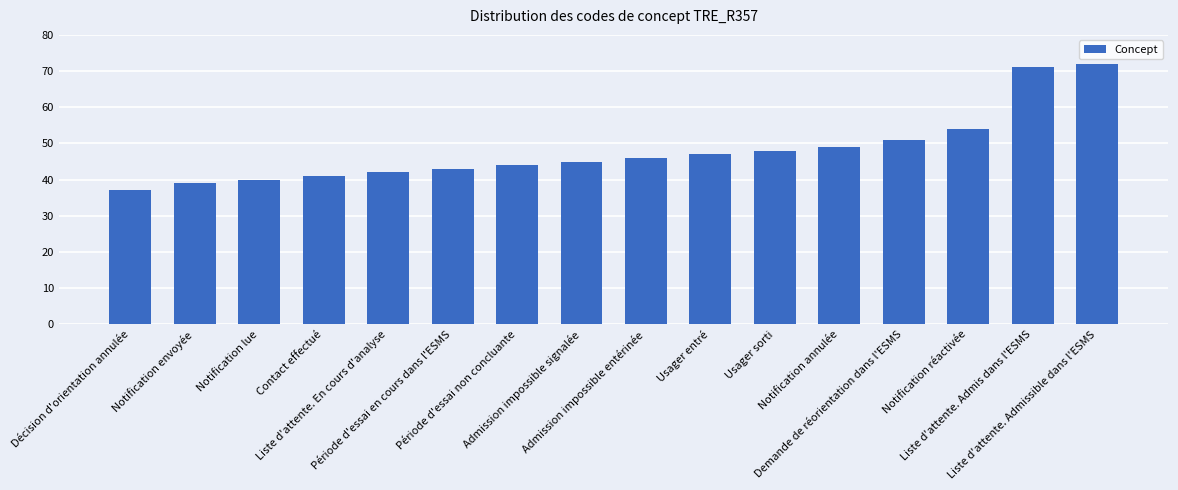

How many series are shown in this chart?

1